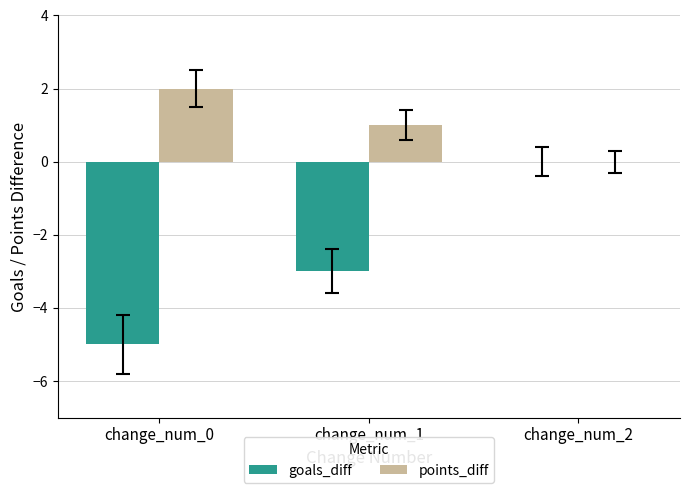

Reading left to right, what are all the values shown in this chart?

goals_diff: -5	-3	0
points_diff: 2	1	0